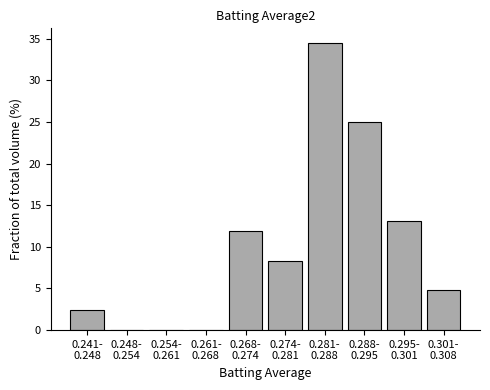

What is the greatest value displayed?

34.5